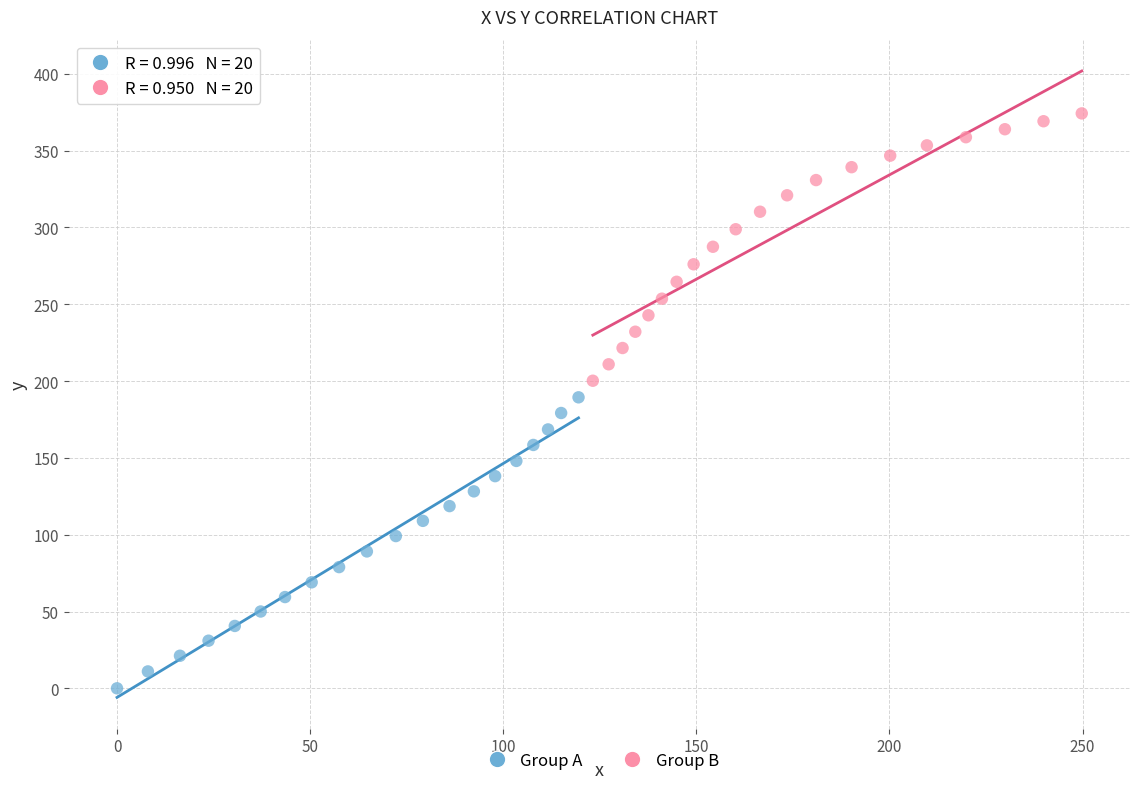

What are all the series names shown in the legend?

Group A, Group B